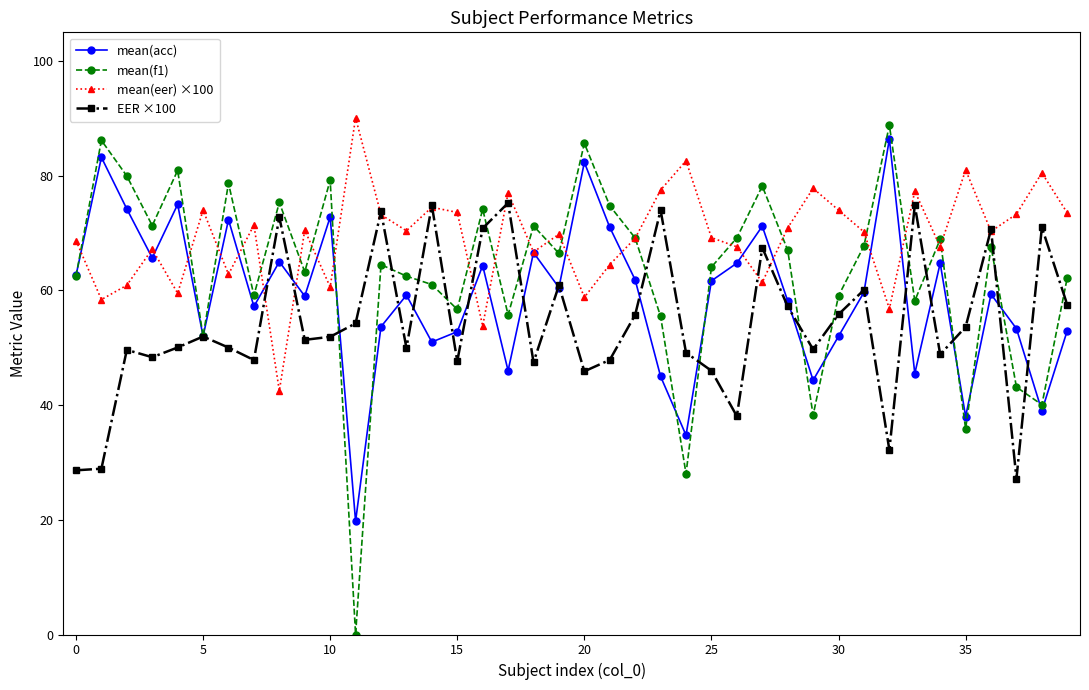

List the series in order of their overall mean, highest first.

mean(eer) ×100, mean(f1), mean(acc), EER ×100